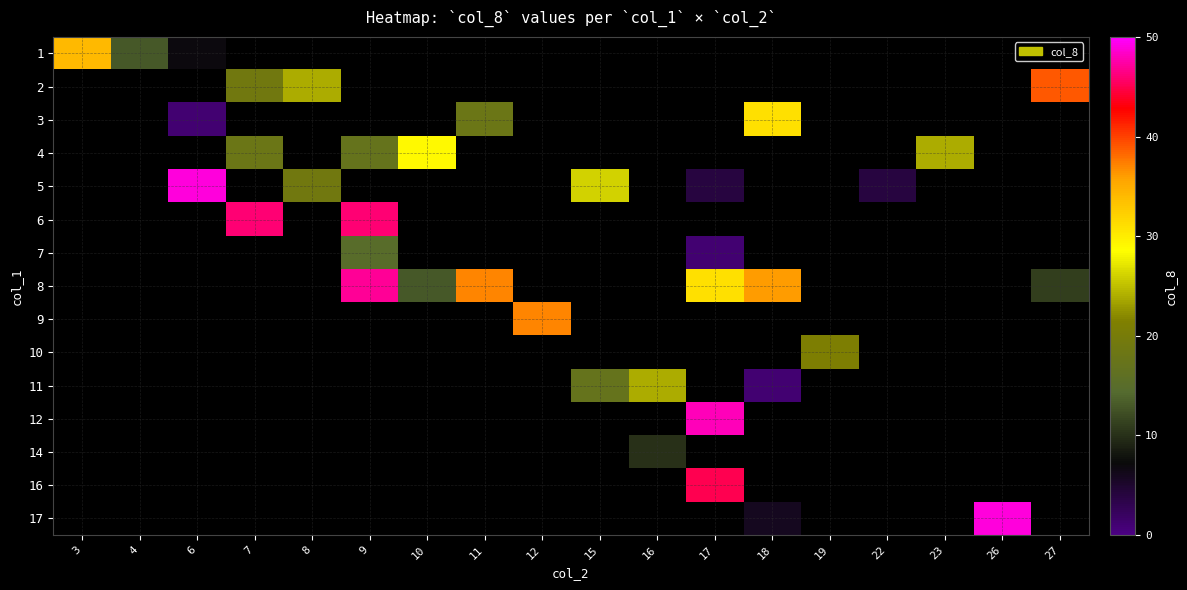

What is the minimum value shown in the chart?

1.0